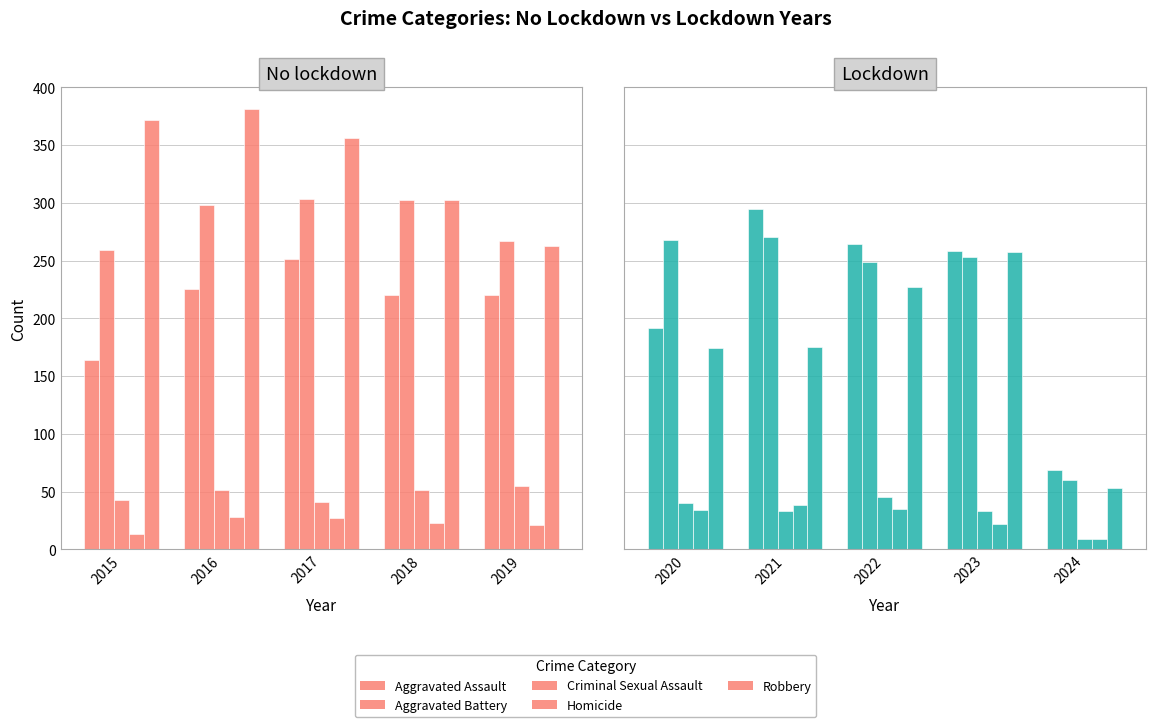

What is the difference between the maximum and minimum values in the Aggravated Assault series?

226